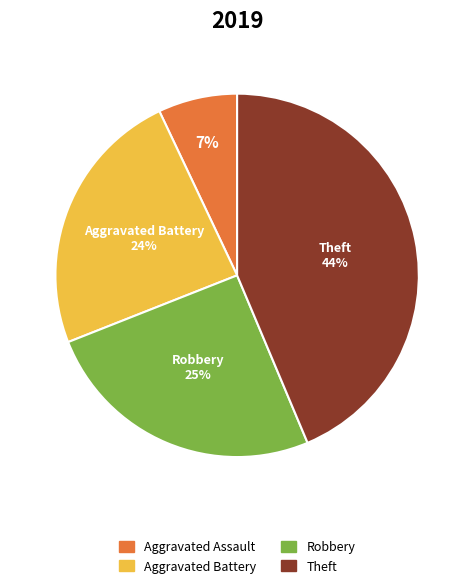

Between Theft and Aggravated Assault, which is larger?

Theft